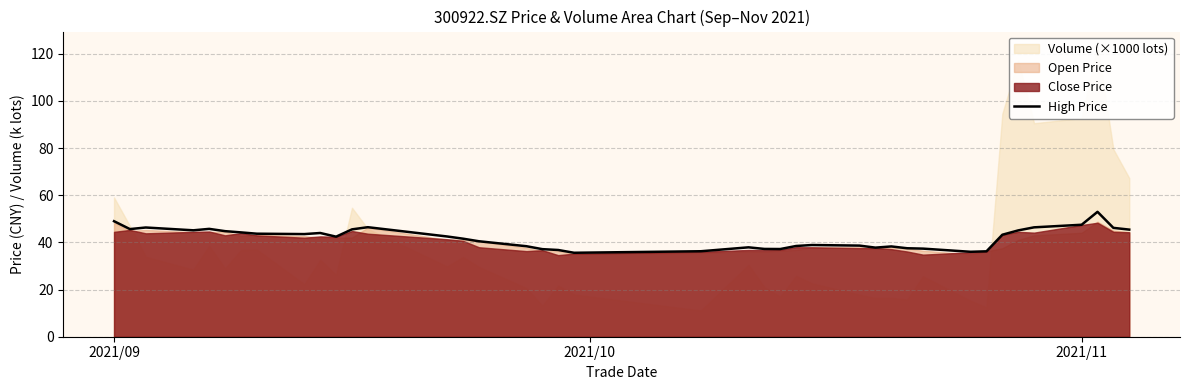

How many interior local peaks (higher than both neighbors) does the data have?

8